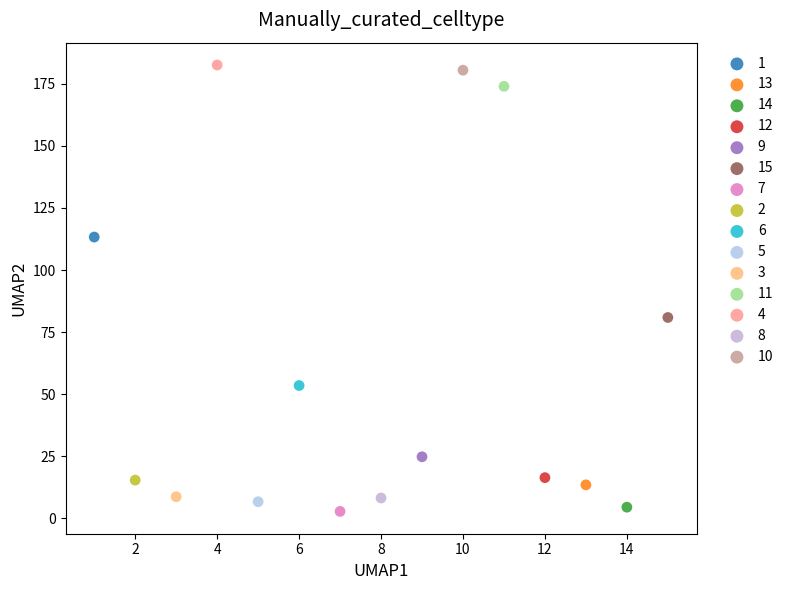

What are all the series names shown in the legend?

1, 13, 14, 12, 9, 15, 7, 2, 6, 5, 3, 11, 4, 8, 10